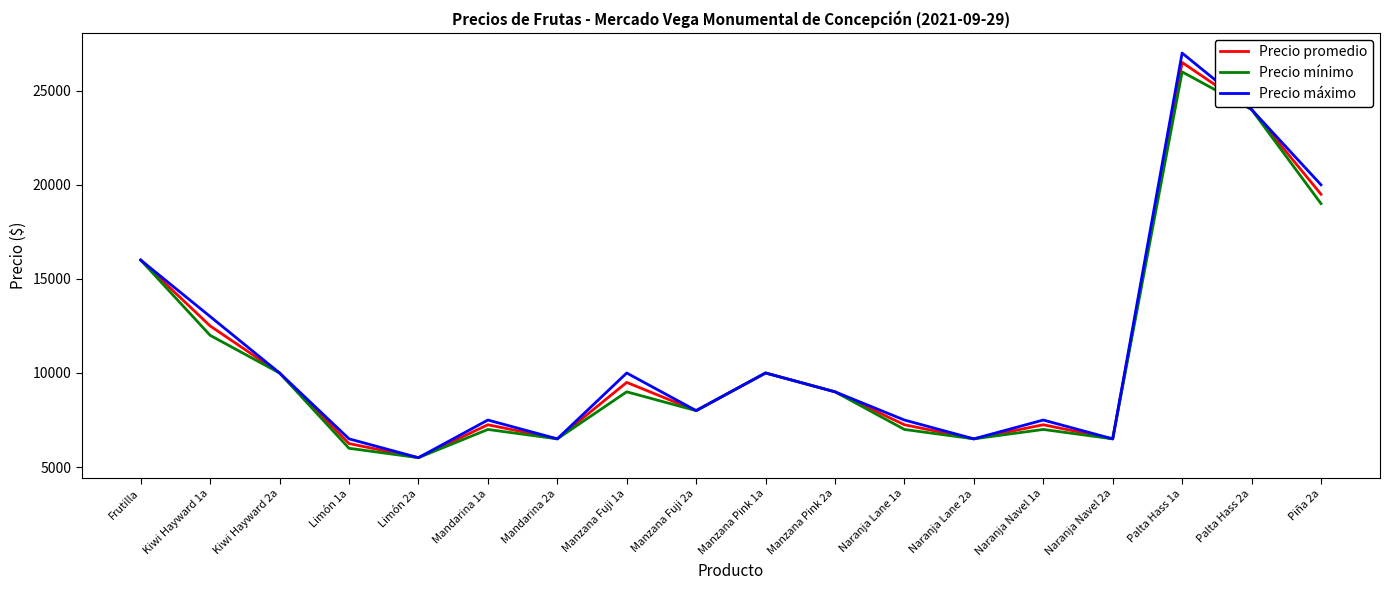

Which category has the highest value across all series?

Palta Hass 1a